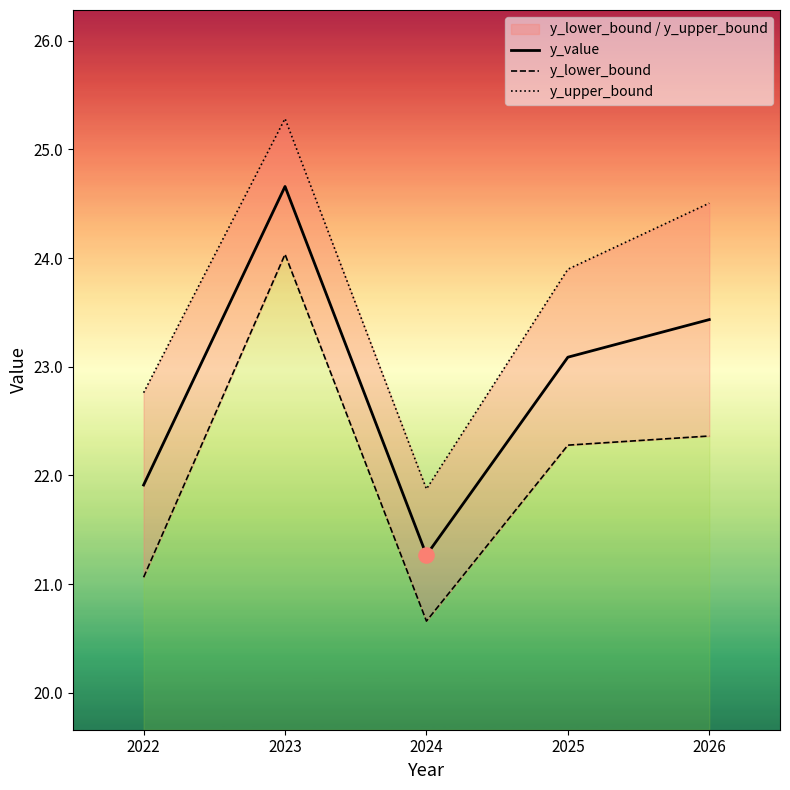

What is the total value across all series at 2024?

63.8